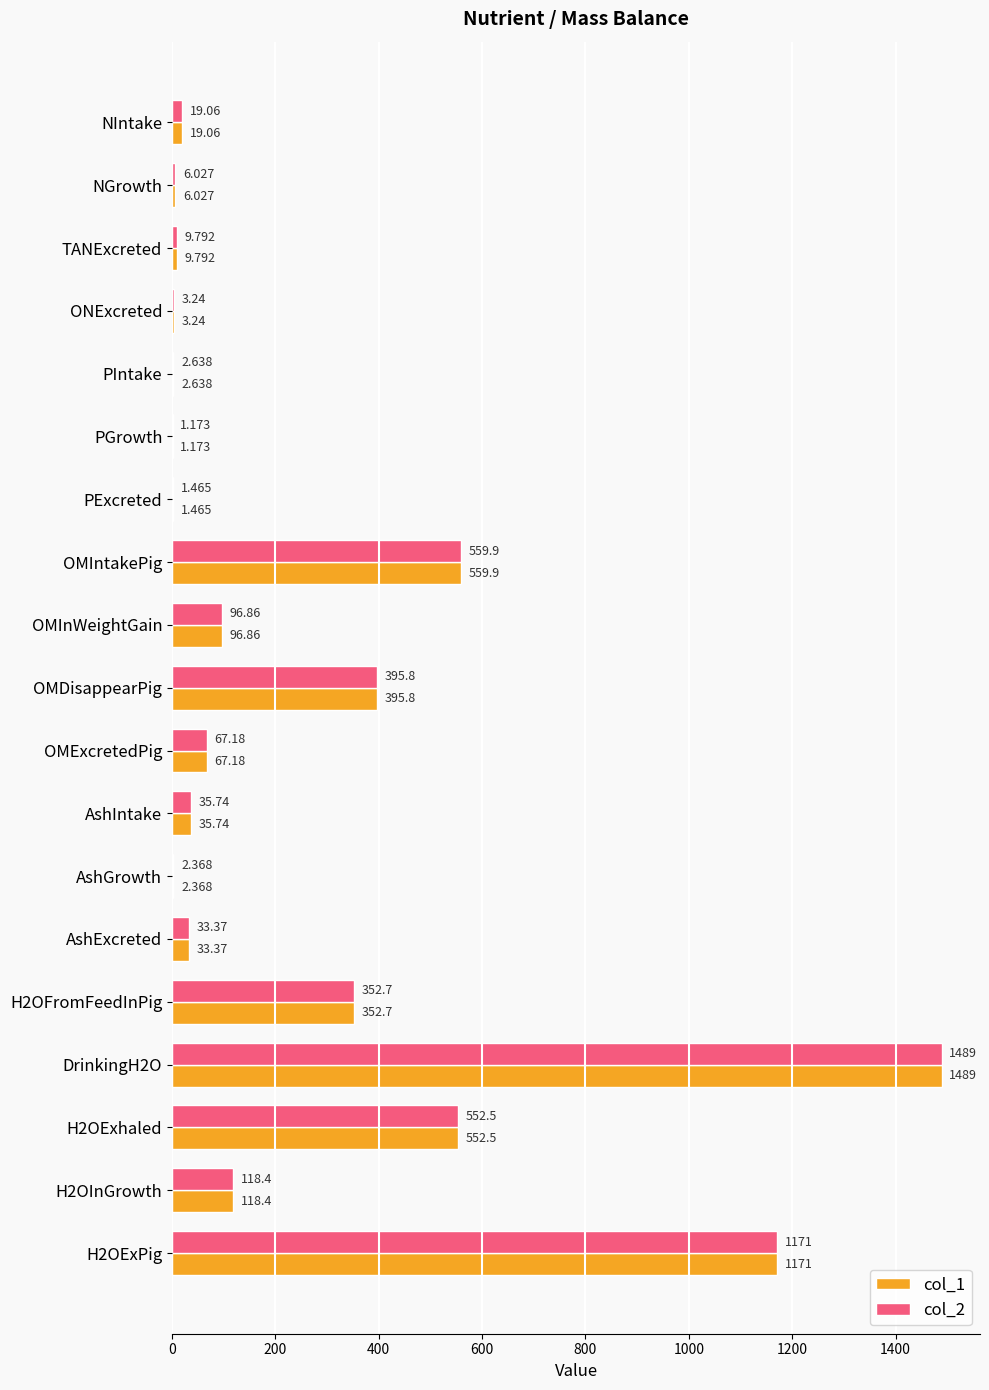

Where is col_2 nearest to the value 745?

OMIntakePig